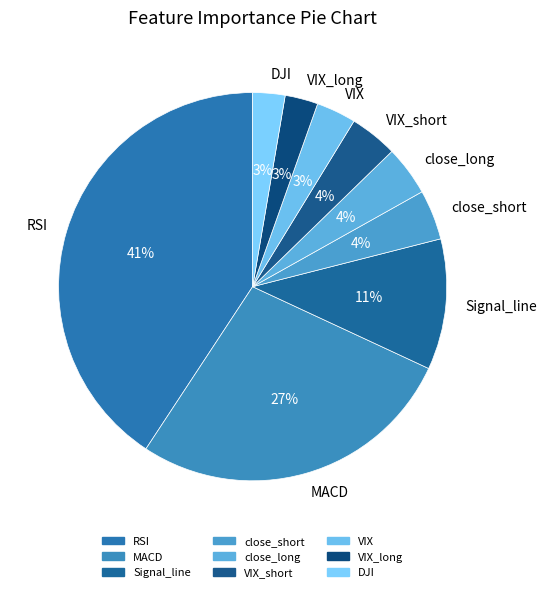

Is MACD the majority of the pie?

No